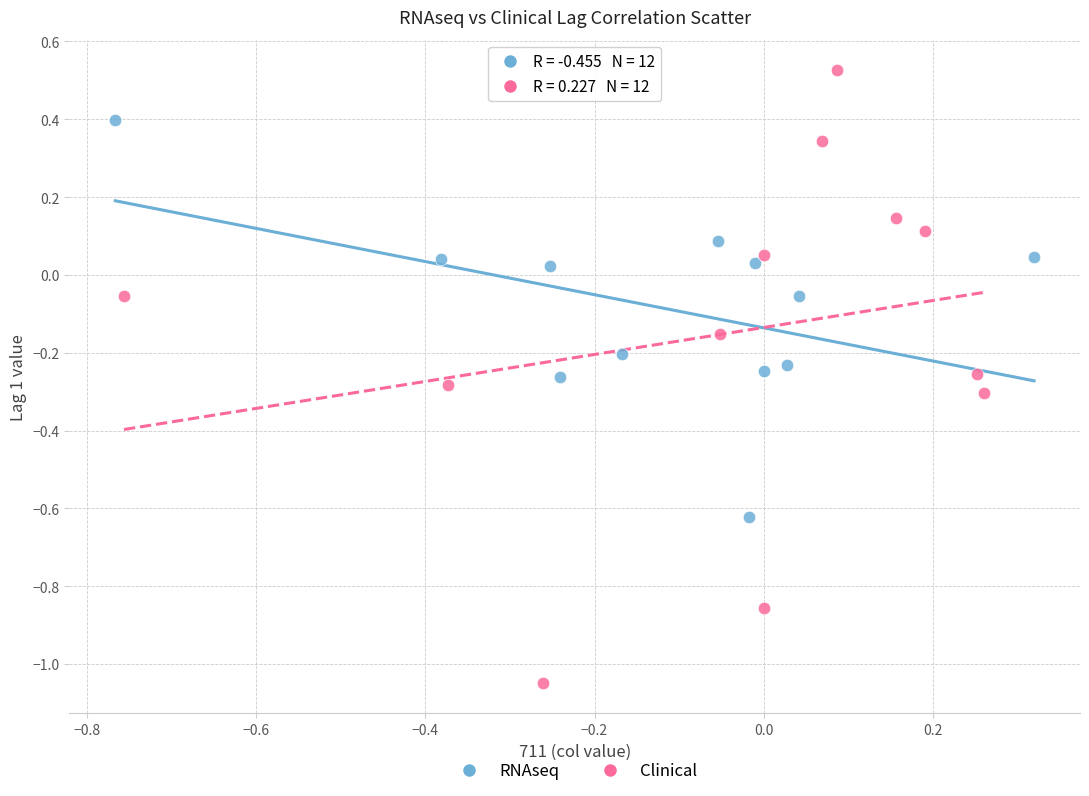

Which series has the widest spread of Y values?

Clinical